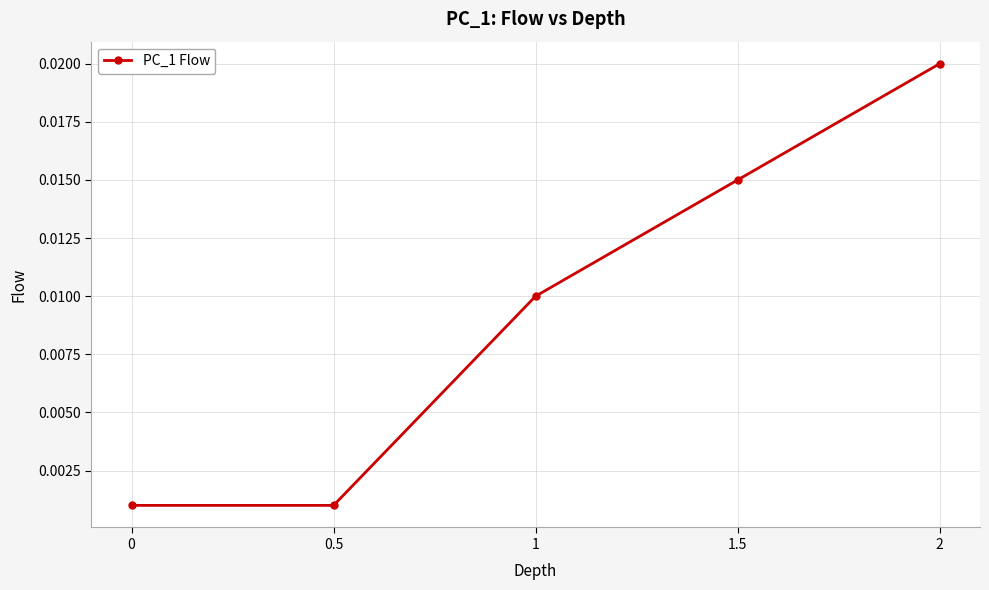

Which has a higher value, 0.5 or 1.5?

1.5